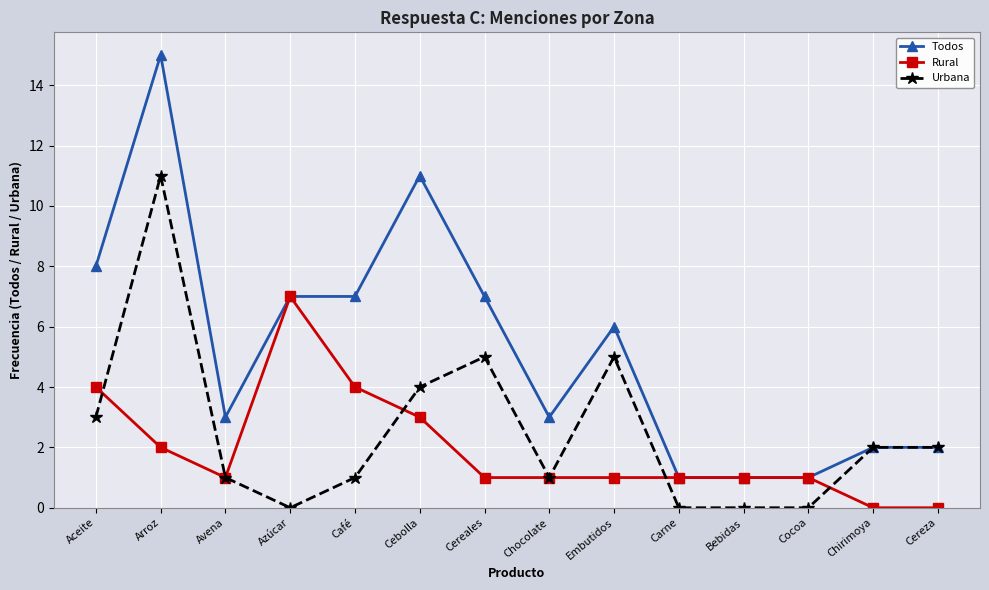

At which category is the sum across all series the highest?

Arroz